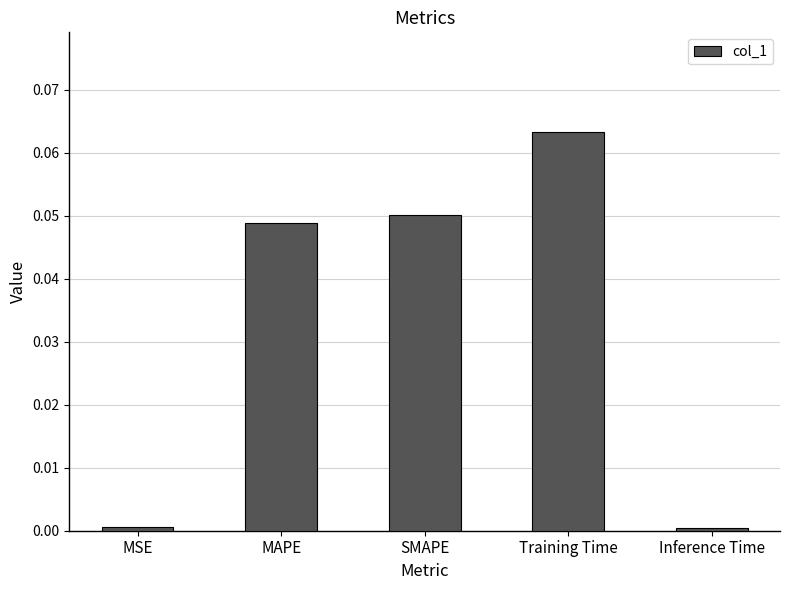

Which label corresponds to the largest value in the chart?

Training Time